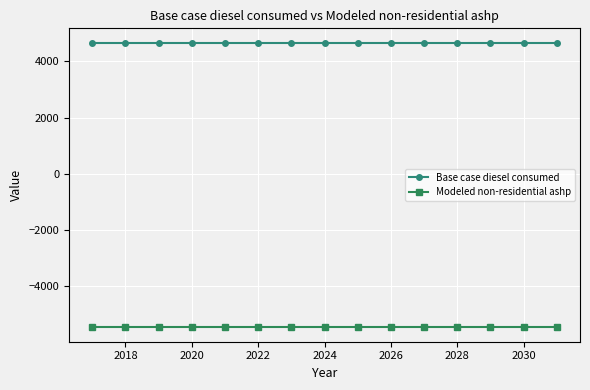

What is the average value of the Modeled non-residential ashp series?

-5483.6